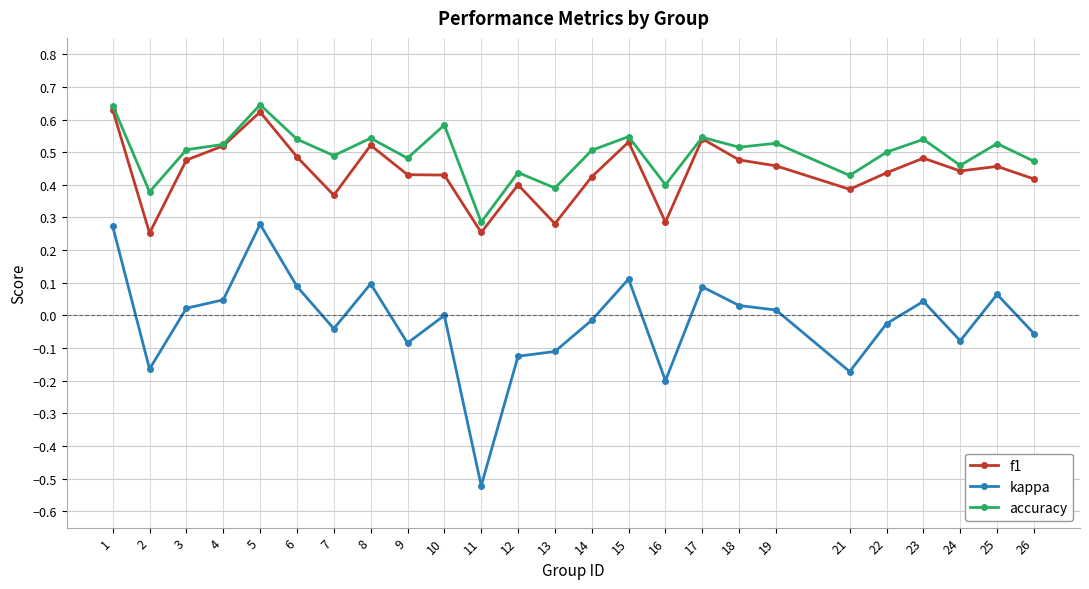

True or false: accuracy has a value of 0.1 at 8.

False